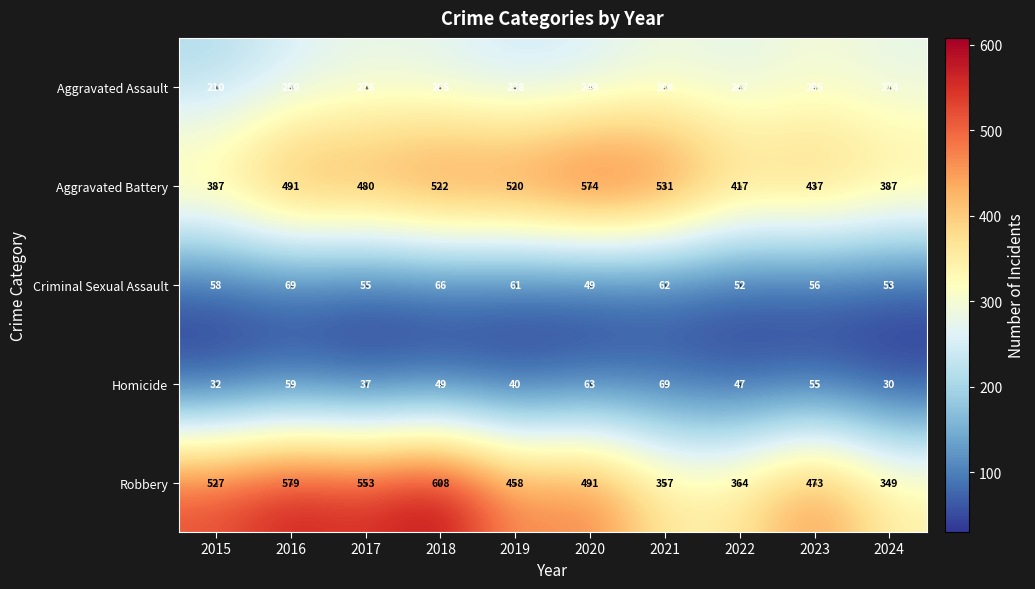

What is the greatest value displayed?

608